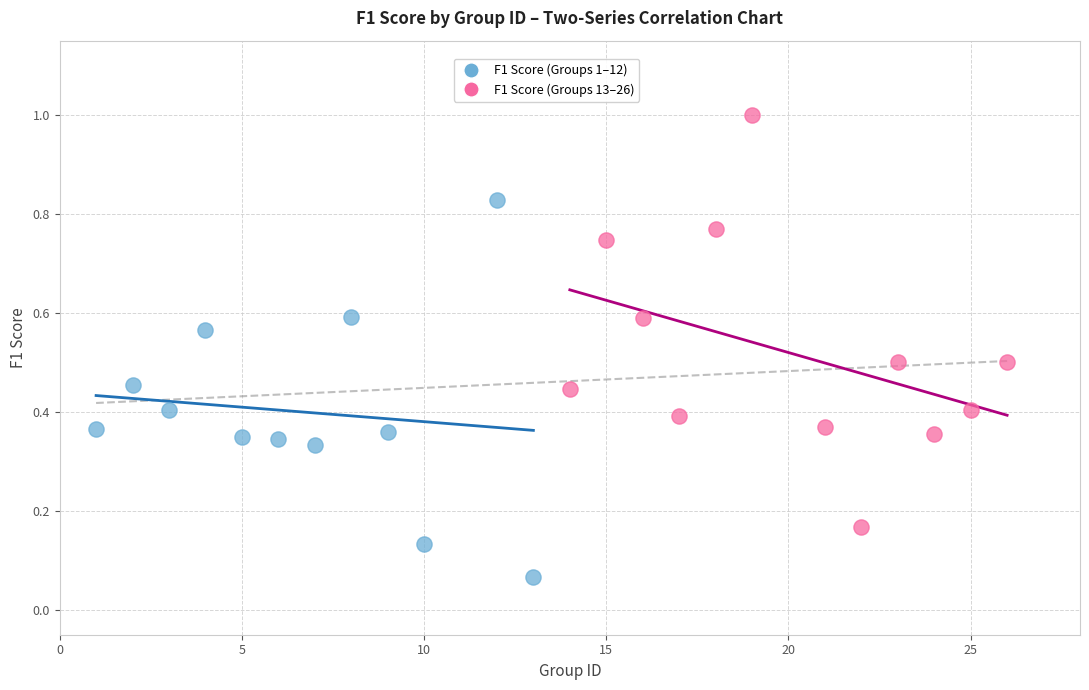

Which series contains the highest Y value?

F1 Score (Groups 13–26)